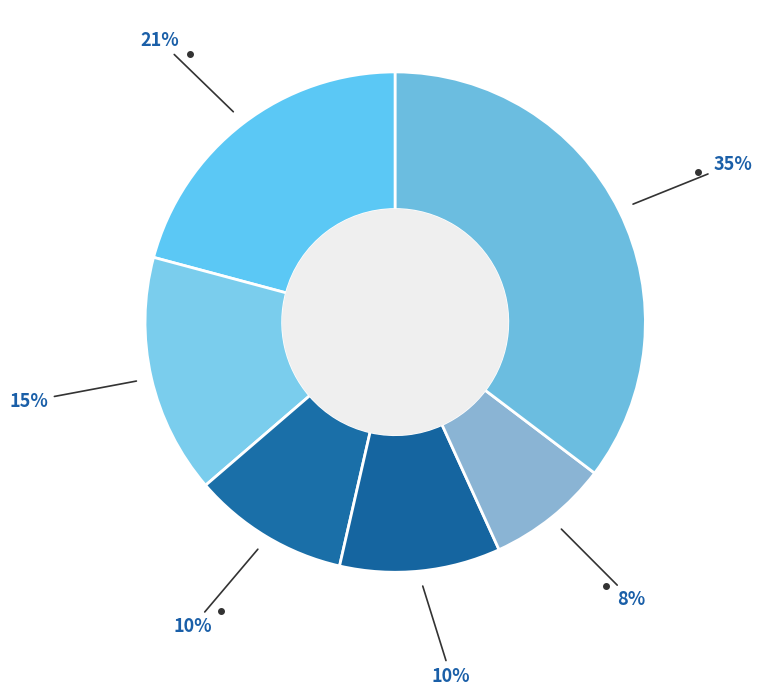

How many slices are in this pie chart?

6